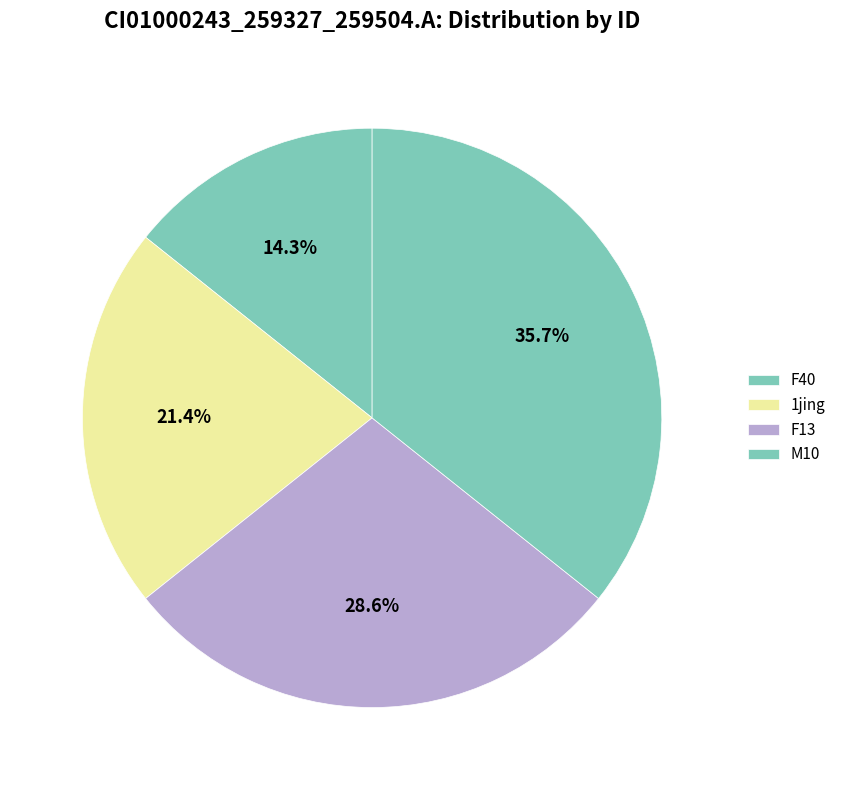

How many segments does this pie chart have?

4